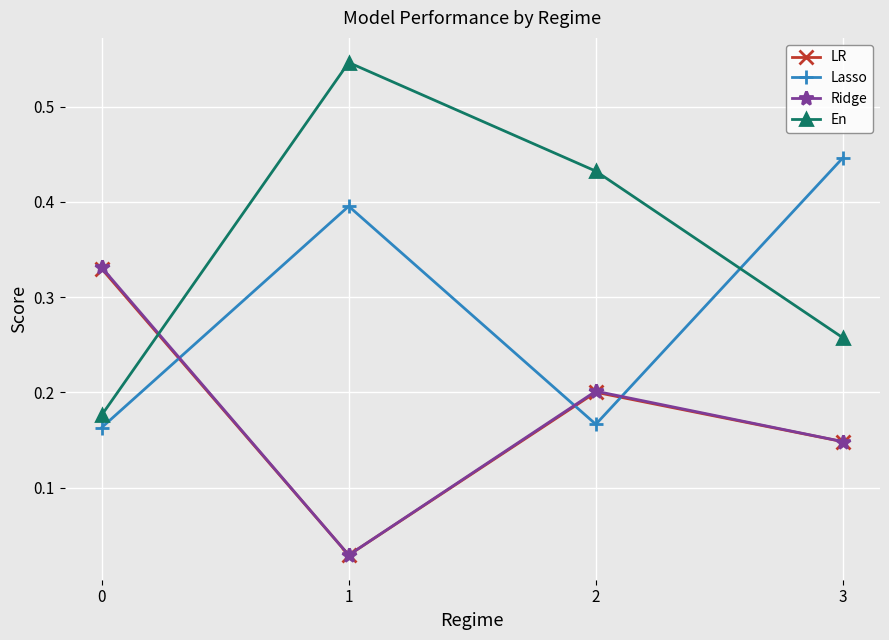

At how many categories does at least one series exceed 0?

4